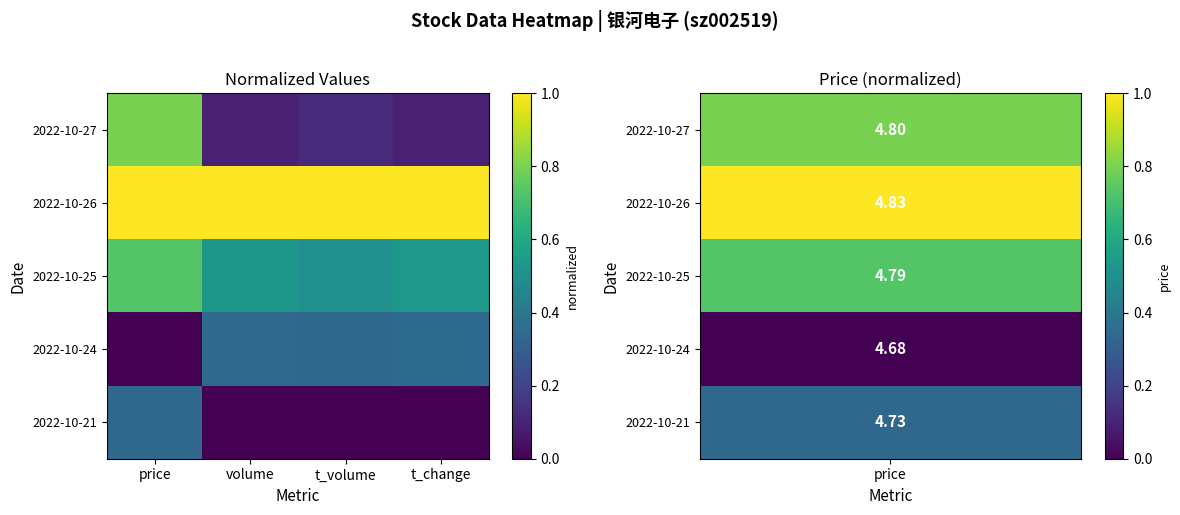

Which series has the largest total across all categories?

2022-10-26